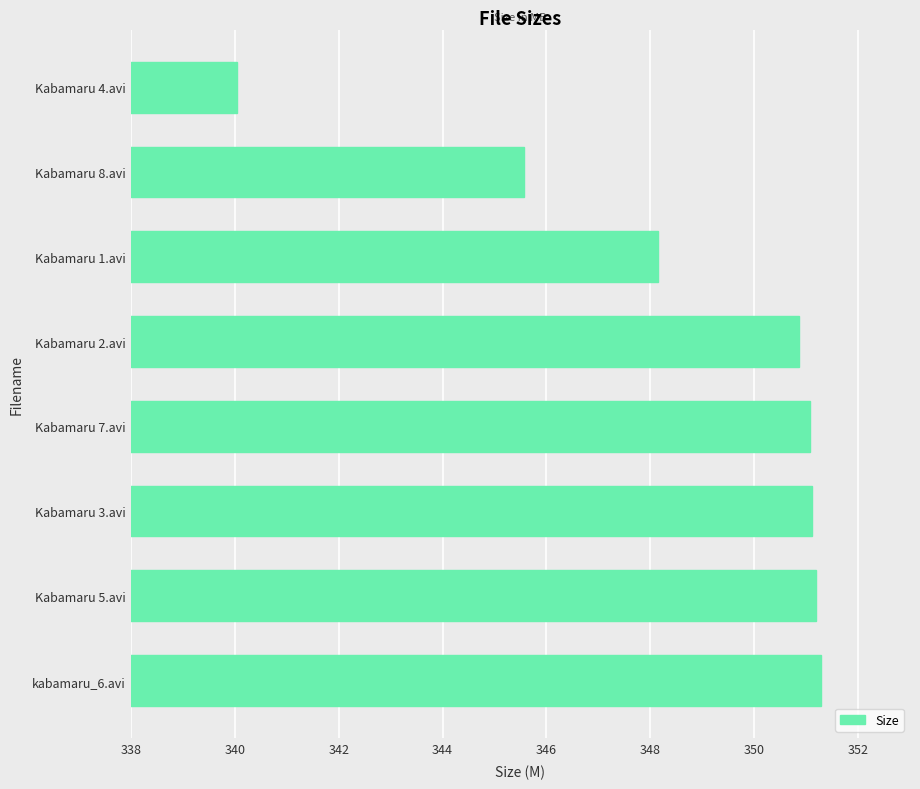

Reading bottom to top, extract all data points from this chart.

kabamaru_6.avi=351.3	Kabamaru 5.avi=351.2	Kabamaru 3.avi=351.1	Kabamaru 7.avi=351.1	Kabamaru 2.avi=350.9	Kabamaru 1.avi=348.1	Kabamaru 8.avi=345.6	Kabamaru 4.avi=340.0